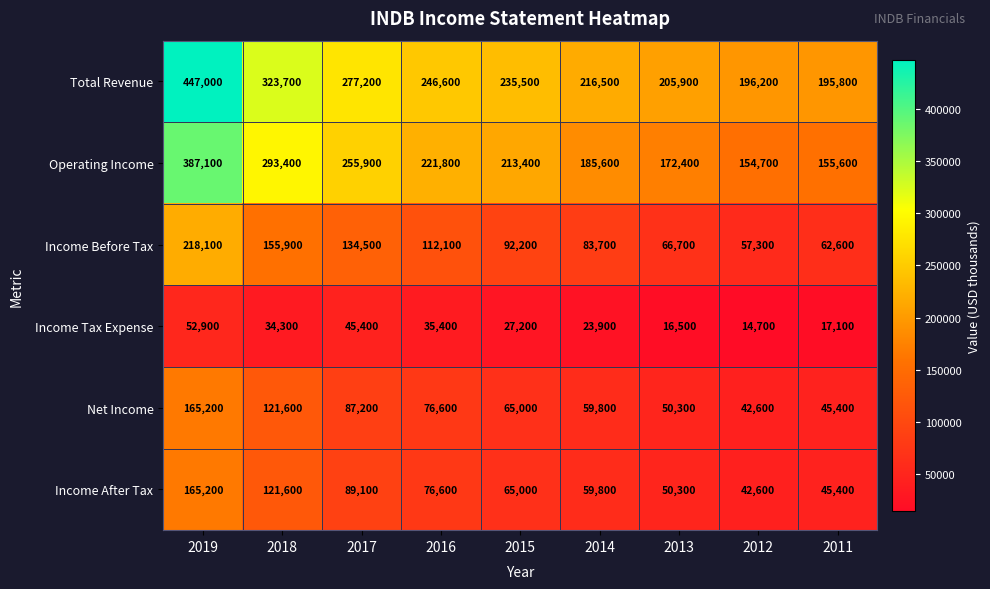

What is the approximate value of Income Before Tax at 2018, to the nearest 50?

155900